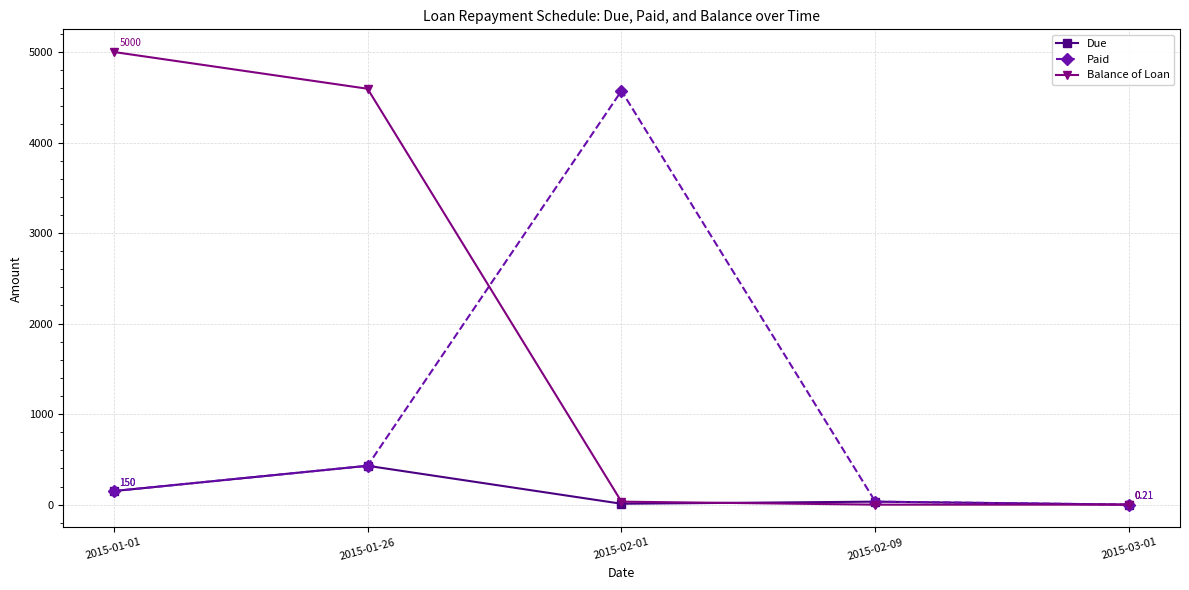

Rank the series by their maximum value, from highest to lowest.

Balance of Loan, Paid, Due